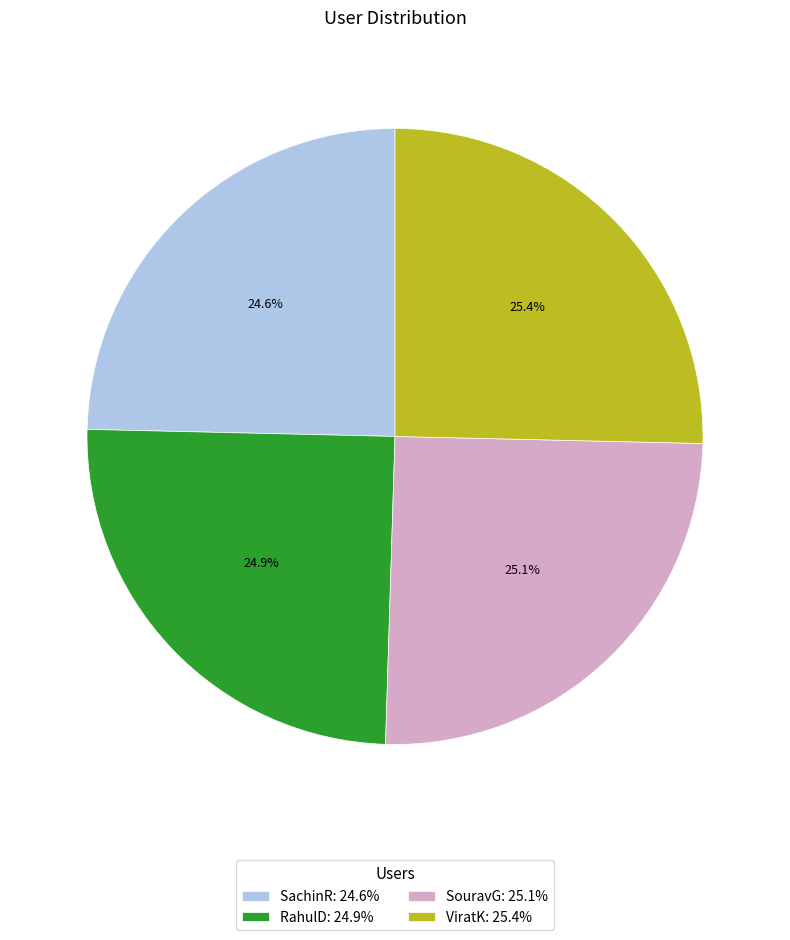

What is the ratio of the value at SouravG: 25.1% to the value at SachinR: 24.6%?

1.0